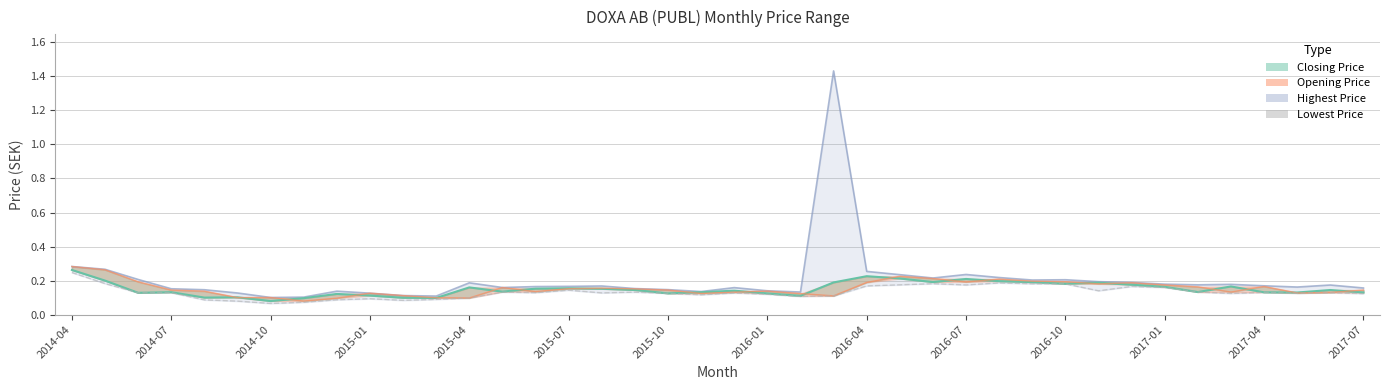

Rank the categories by Opening Price value from lowest to highest.

2015-10, 2016-01, 2017-01, 2016-10, 2016-07, 2015-07, 22, 19, 2016-04, 21, 2015-04, 18, 2015-01, 17, 39, 20, 2017-07, 37, 14, 15, 16, 36, 38, 34, 35, 33, 2017-04, 32, 31, 29, 30, 2014-10, 26, 28, 25, 27, 24, 2014-07, 2014-04, 23